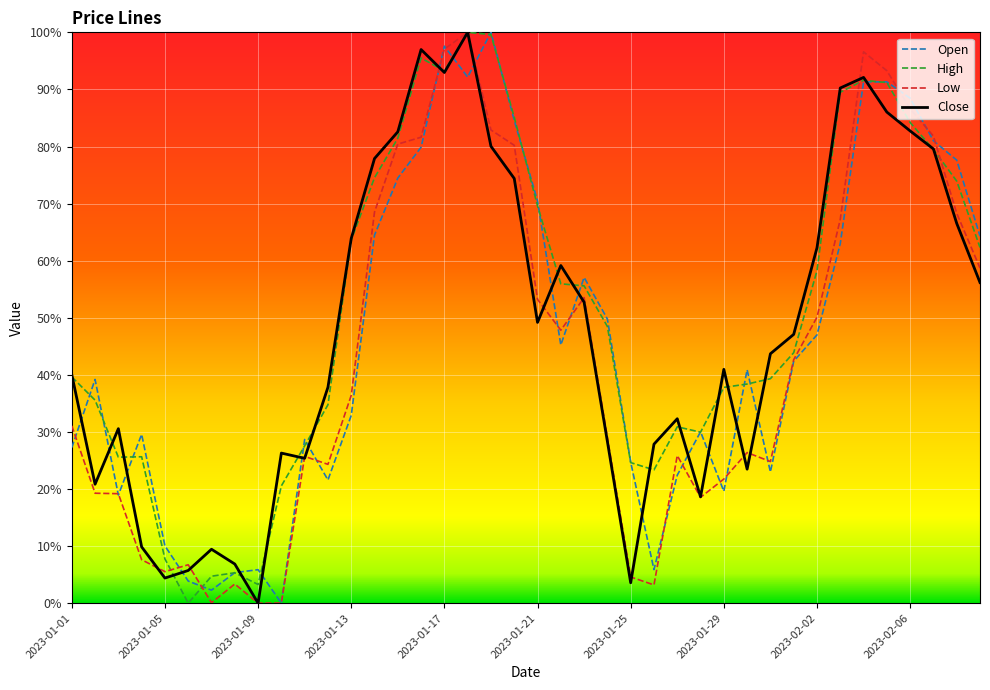

Does the chart display data point markers on the line(s)?

No